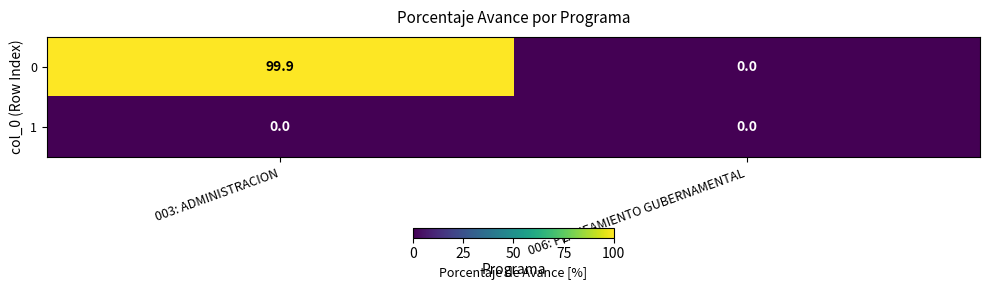

Where is 0 nearest to the value 49?

006: PLANEAMIENTO GUBERNAMENTAL